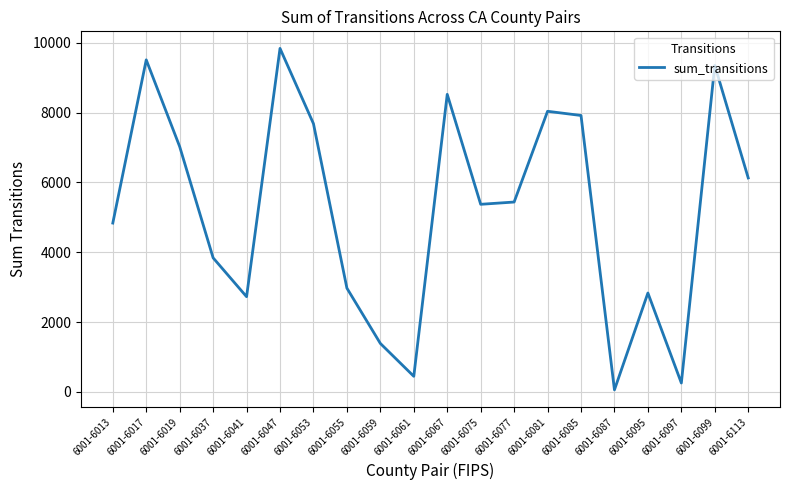

The chart shows a value of 5437 at 6001-6077. True or false?

True